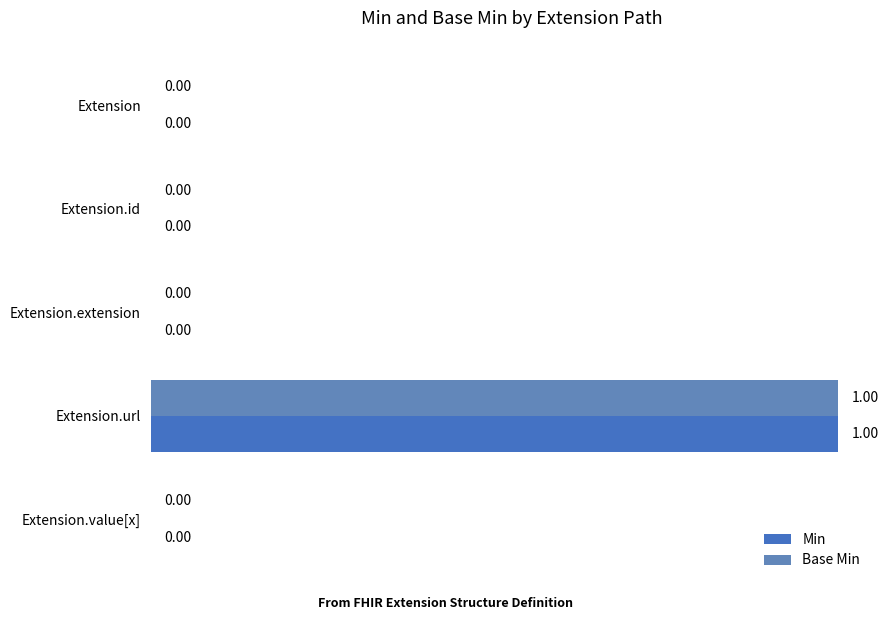

How many values in the Base Min series exceed 0?

1